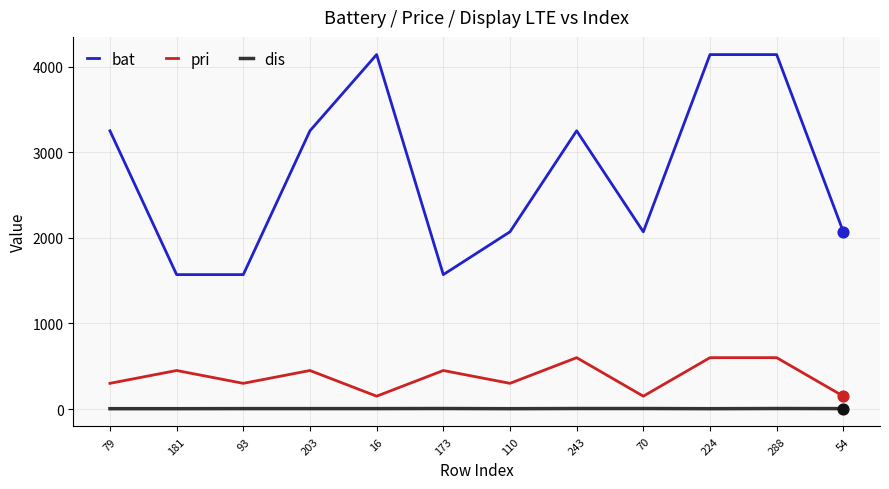

What are all the series names shown in the legend?

bat, pri, dis